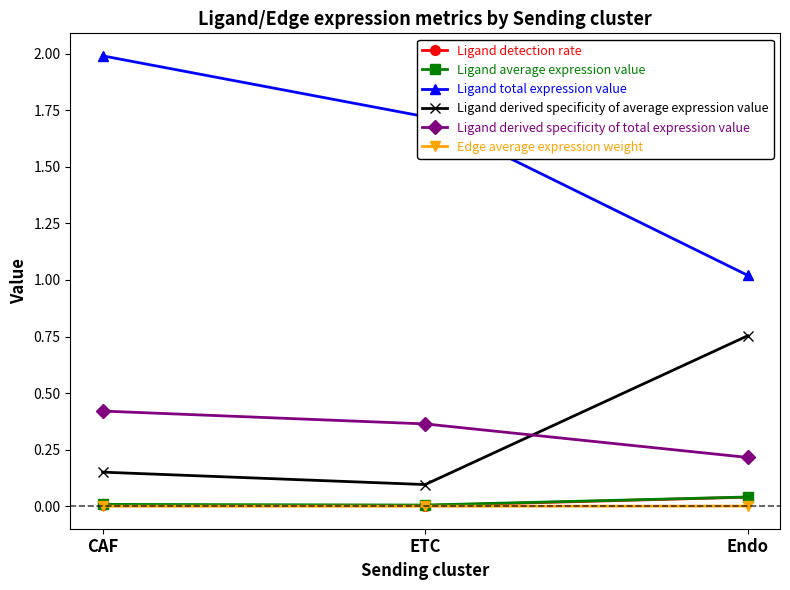

Which series has the largest total across all categories?

Ligand total expression value